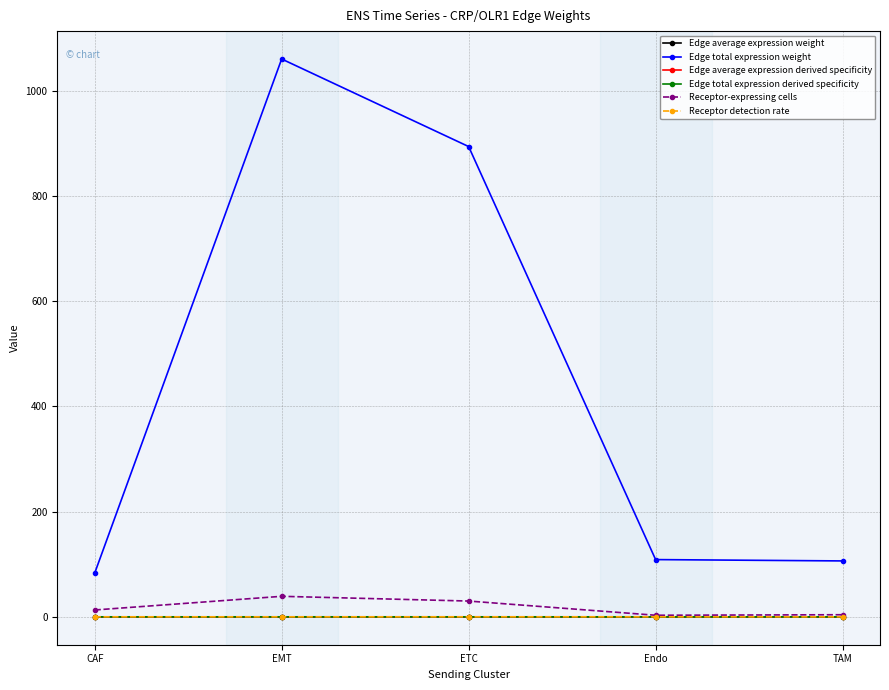

True or false: Edge total expression weight has a value of 108.8 at Endo.

True